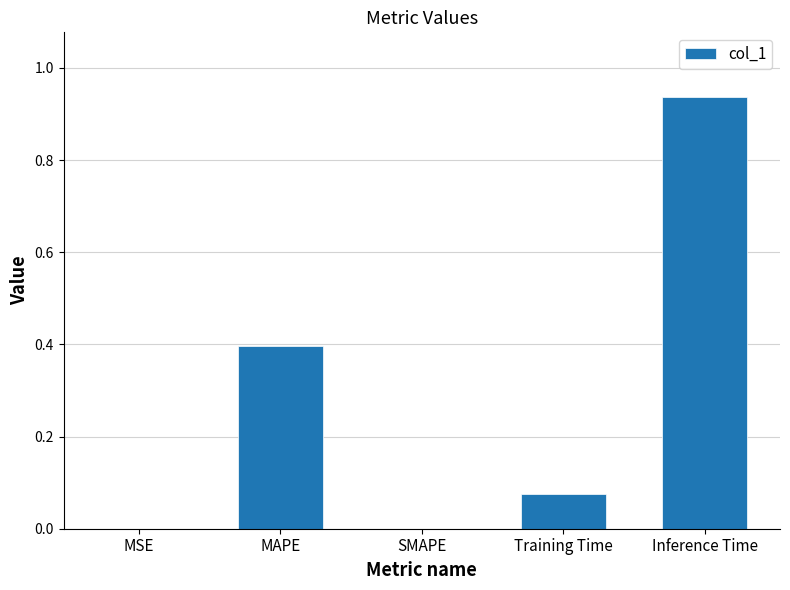

Is it true that the value at SMAPE is 0.0?

True